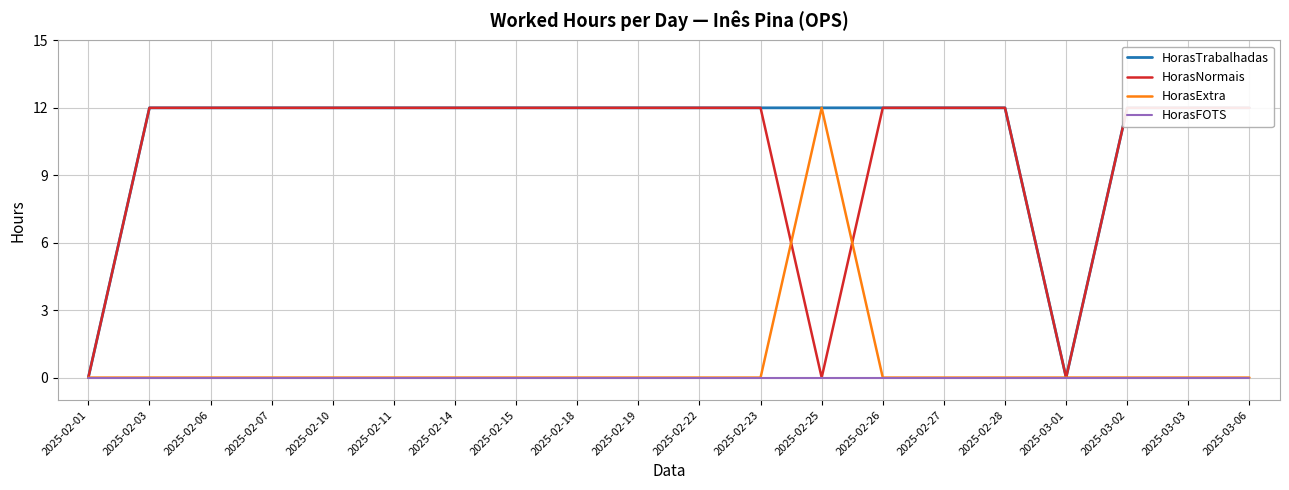

Rank the series by their maximum value, from lowest to highest.

HorasFOTS, HorasTrabalhadas, HorasNormais, HorasExtra